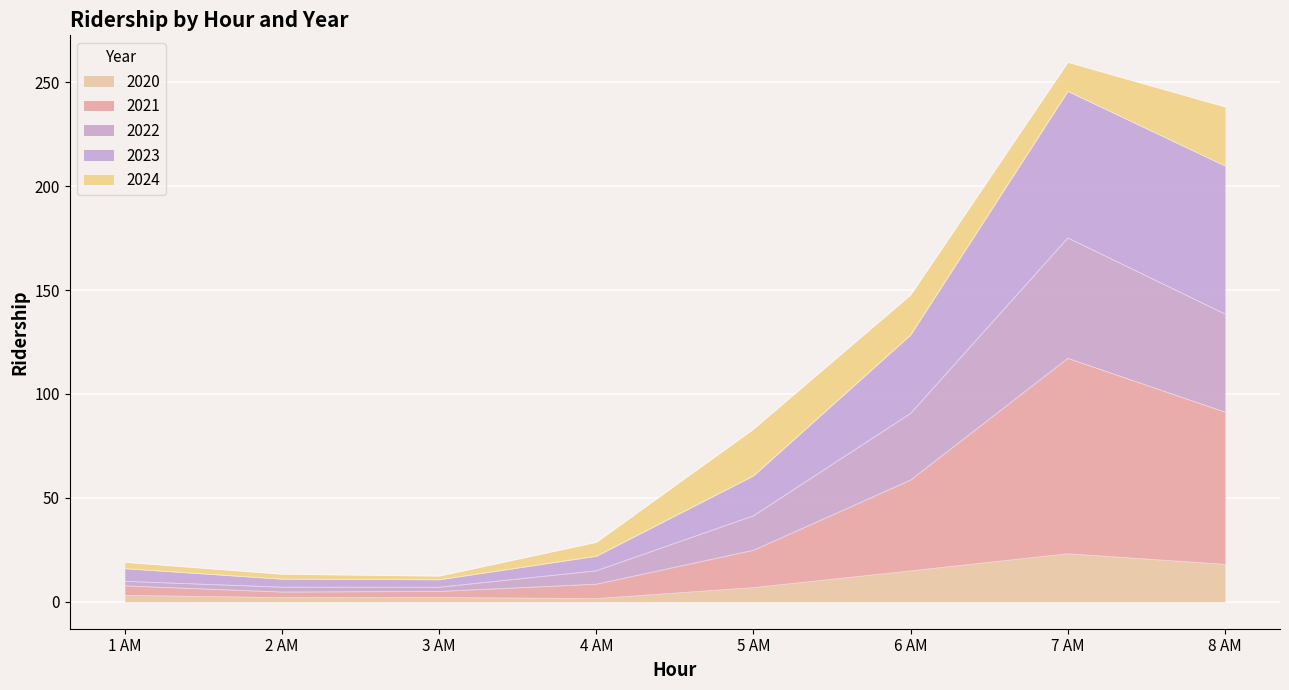

True or false: 2023 has more than 2 interior local peaks.

False